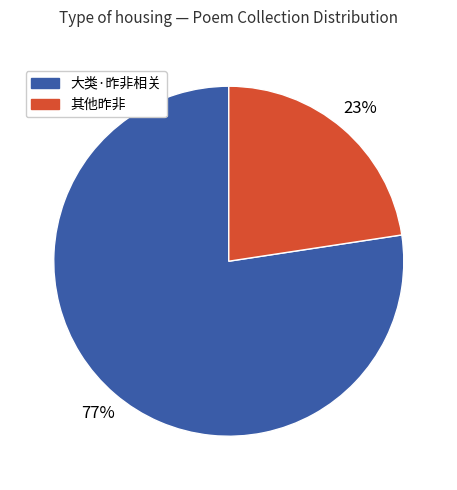

To the nearest percent, what is the average slice percentage?

50%